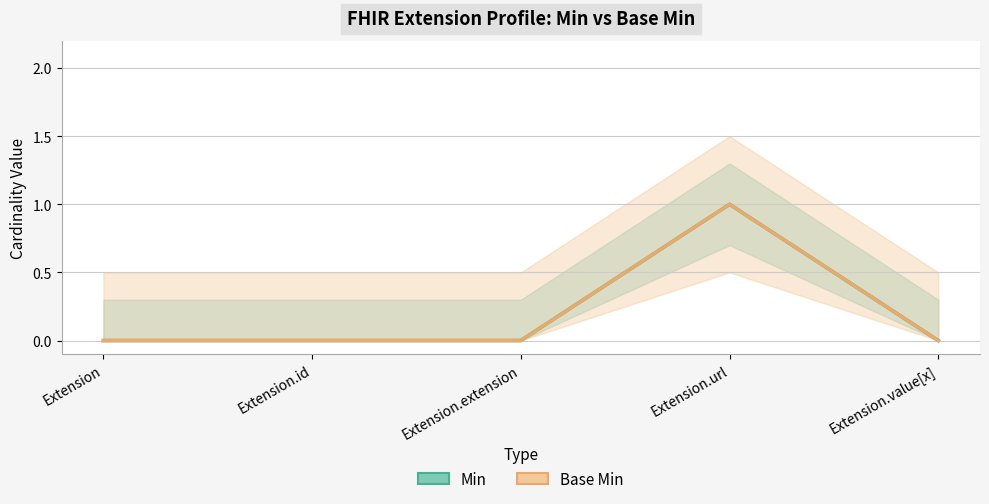

Which series has the largest range (max minus min)?

Min